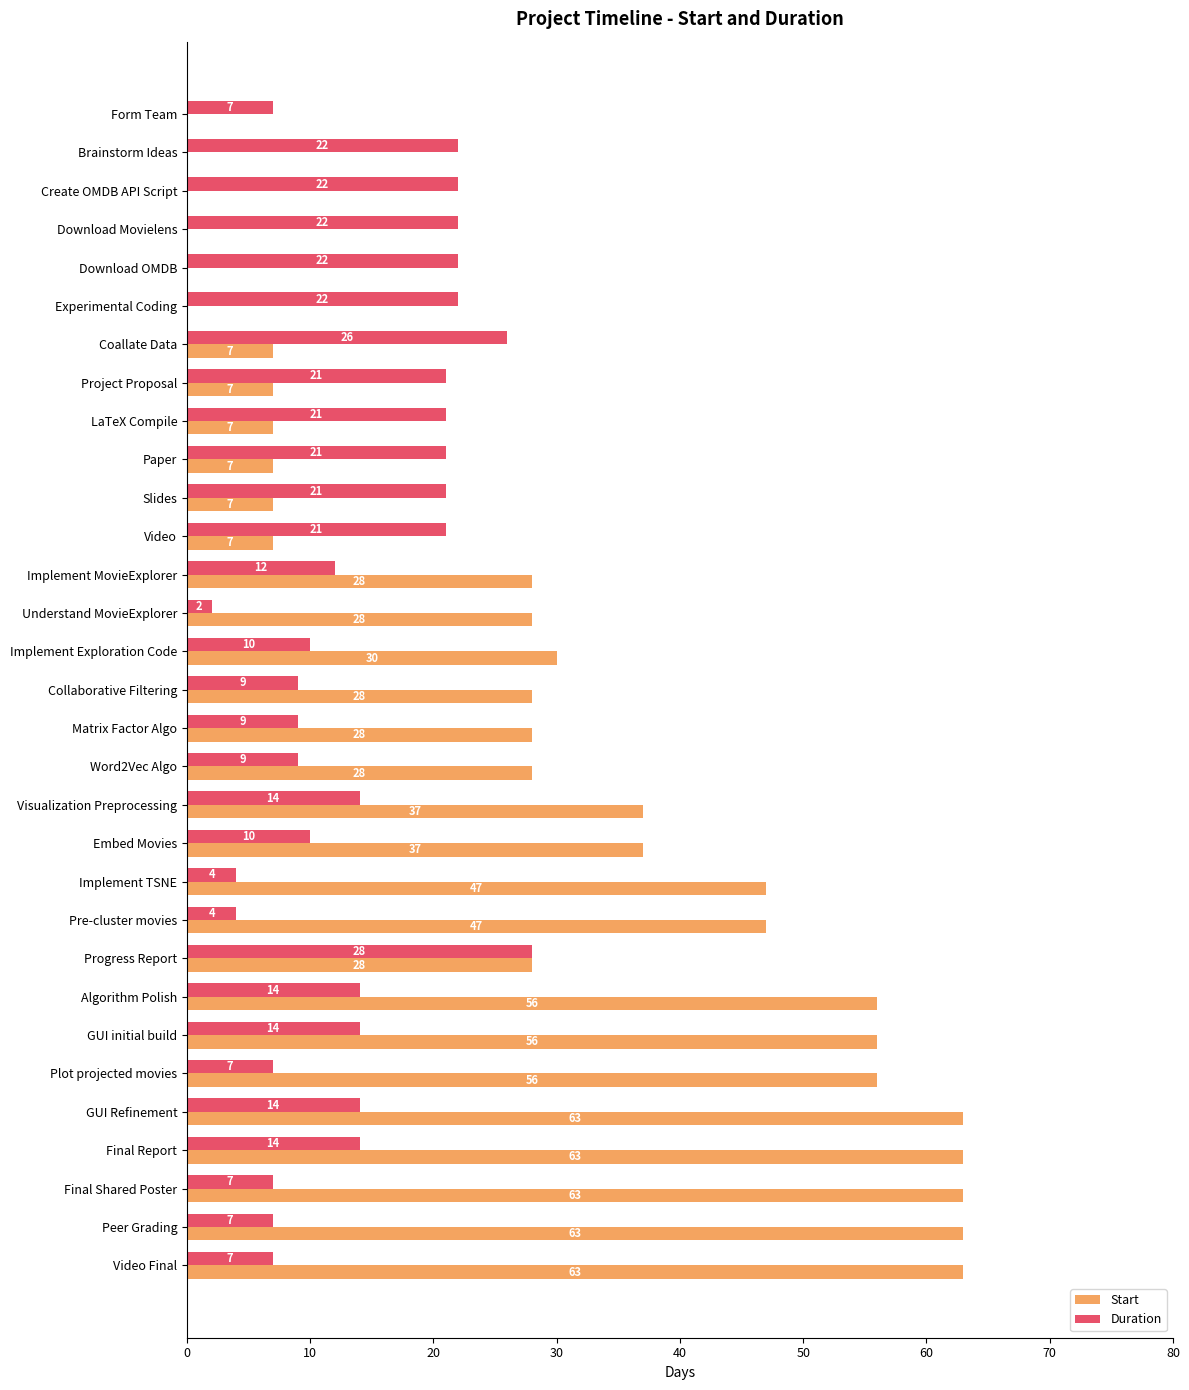

Which series changed the most between Brainstorm Ideas and Word2Vec Algo?

Start